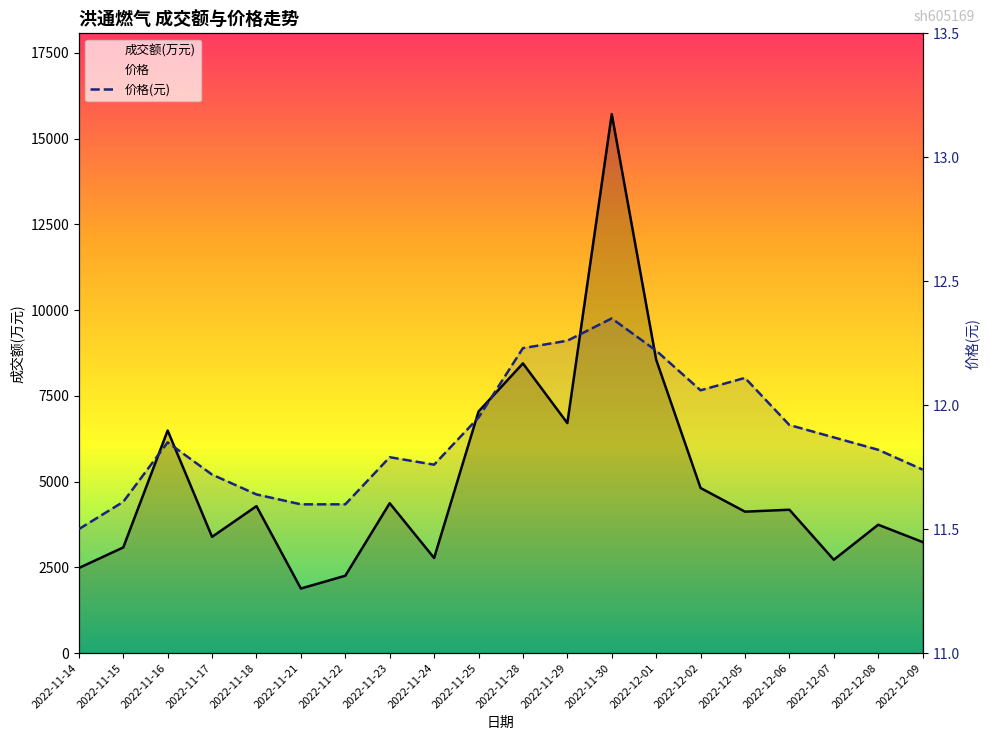

Which category has the lowest value across all series?

2022-11-14